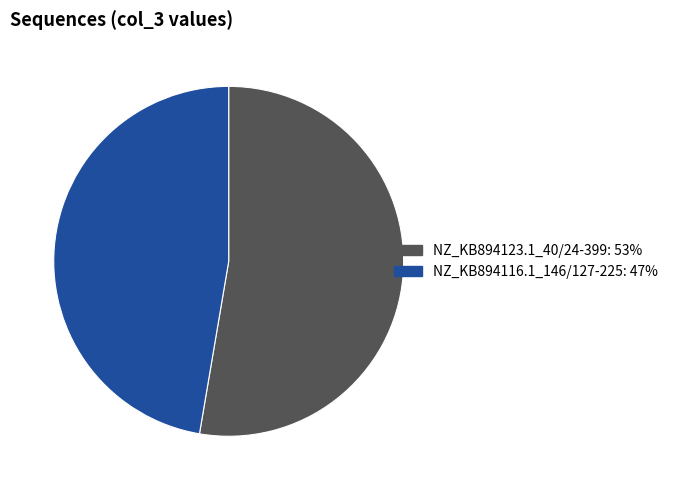

What is the ratio of the value at NZ_KB894116.1_146/127-225 to the value at NZ_KB894123.1_40/24-399?

0.9